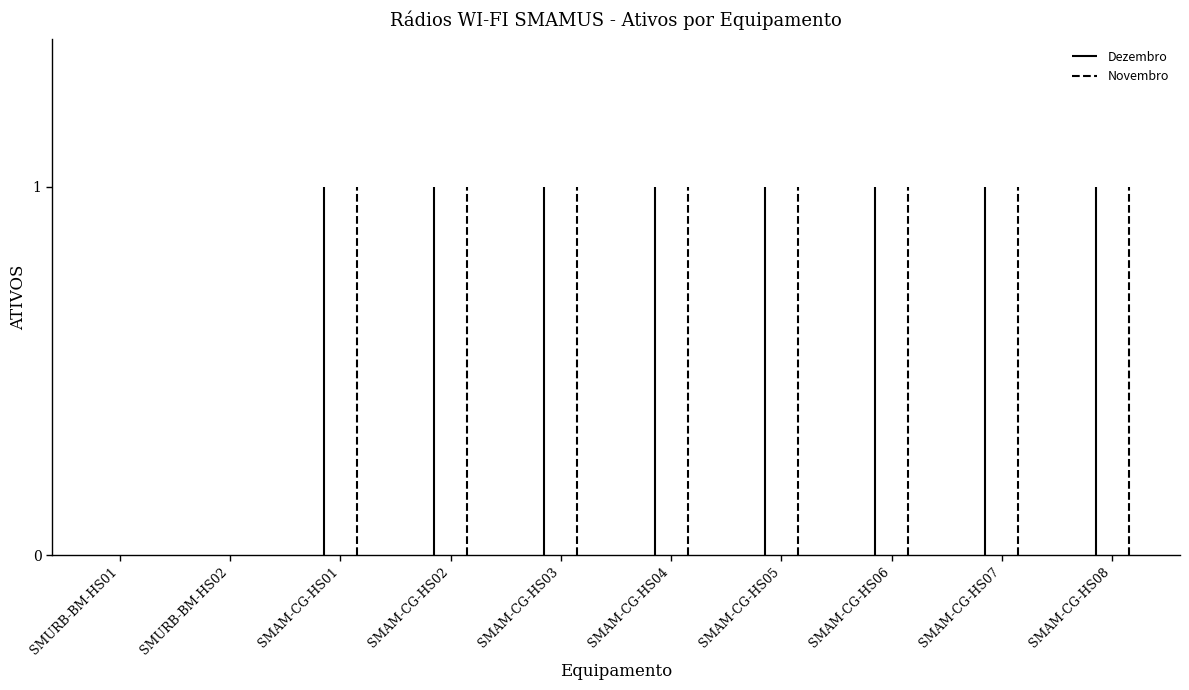

What is the total value across all series at SMAM-CG-HS02?

2